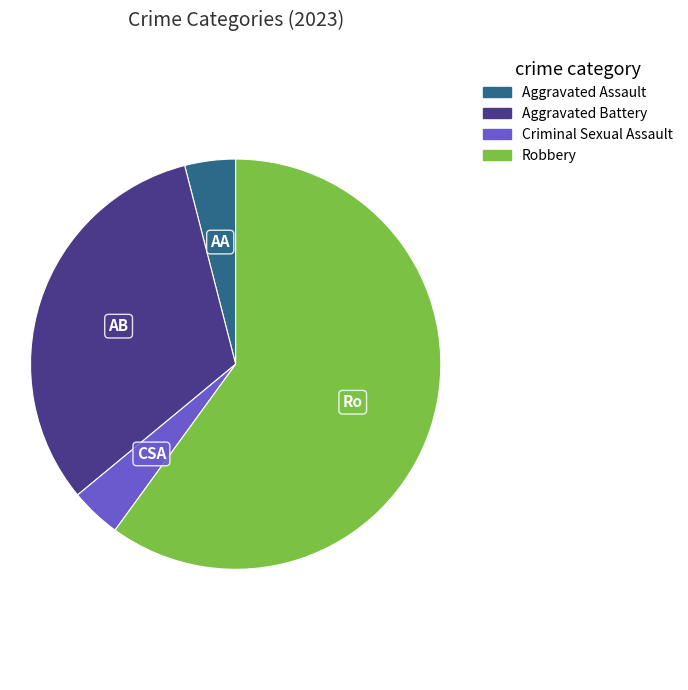

Does any single category account for the majority?

Yes